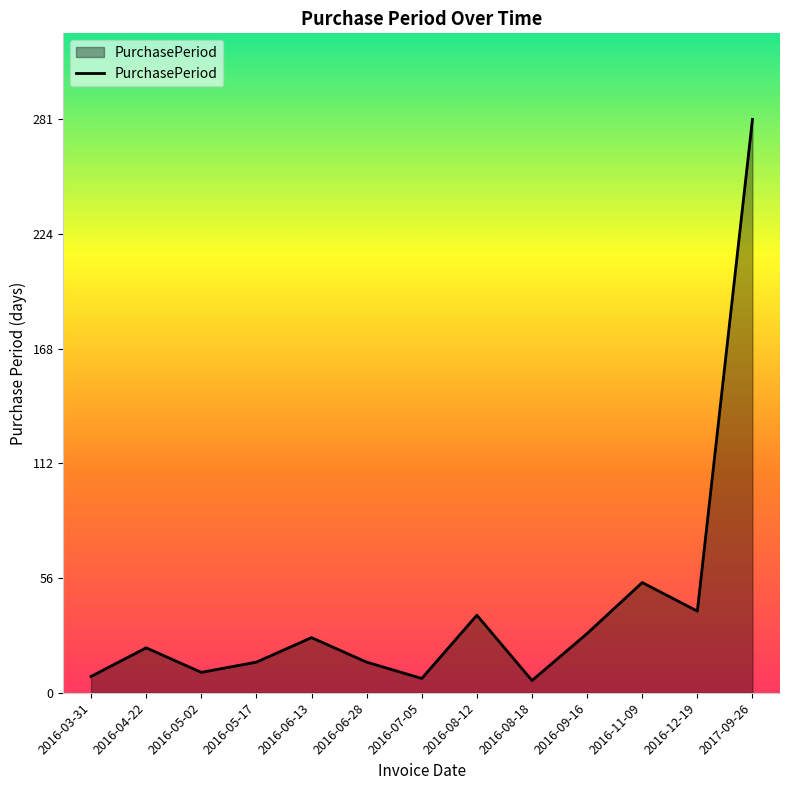

At which label is the value closest to 143?

2016-11-09